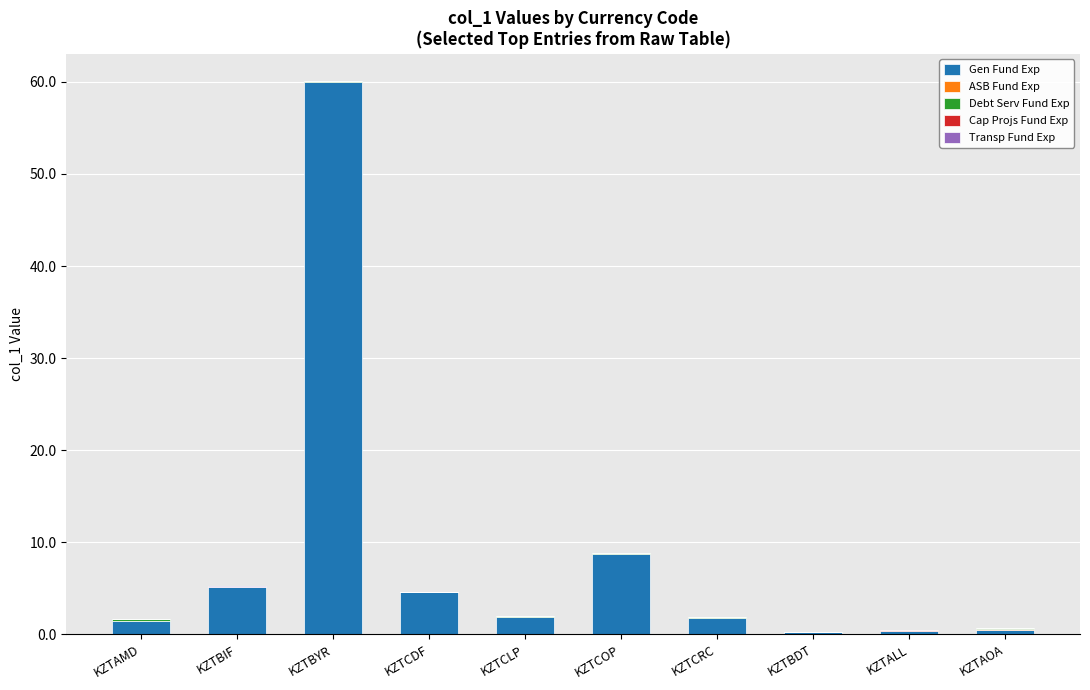

True or false: Gen Fund Exp has a value of 1.9 at KZTCLP.

True